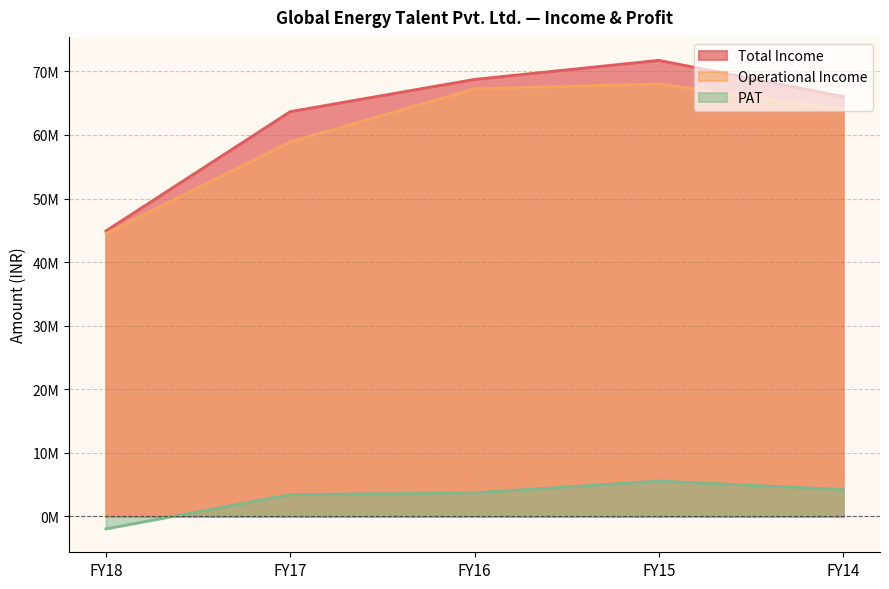

What is the smallest value displayed?

-1966886